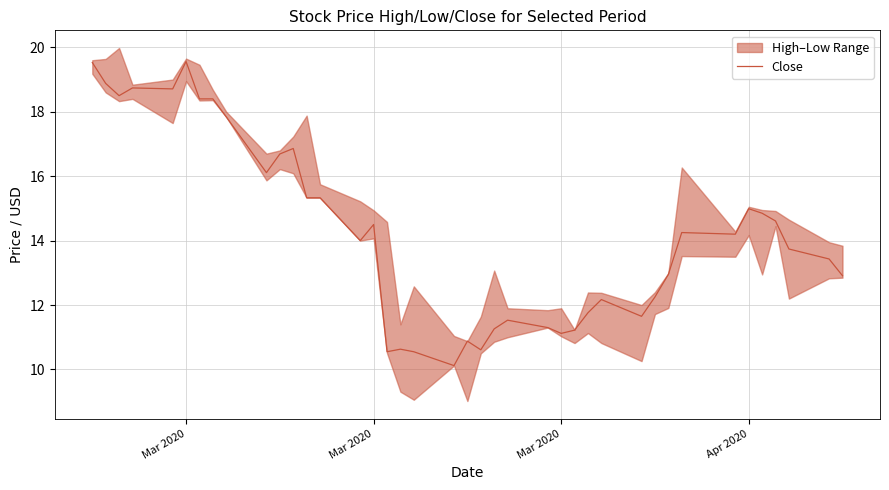

What is the difference between the second highest and minimum values?

9.4